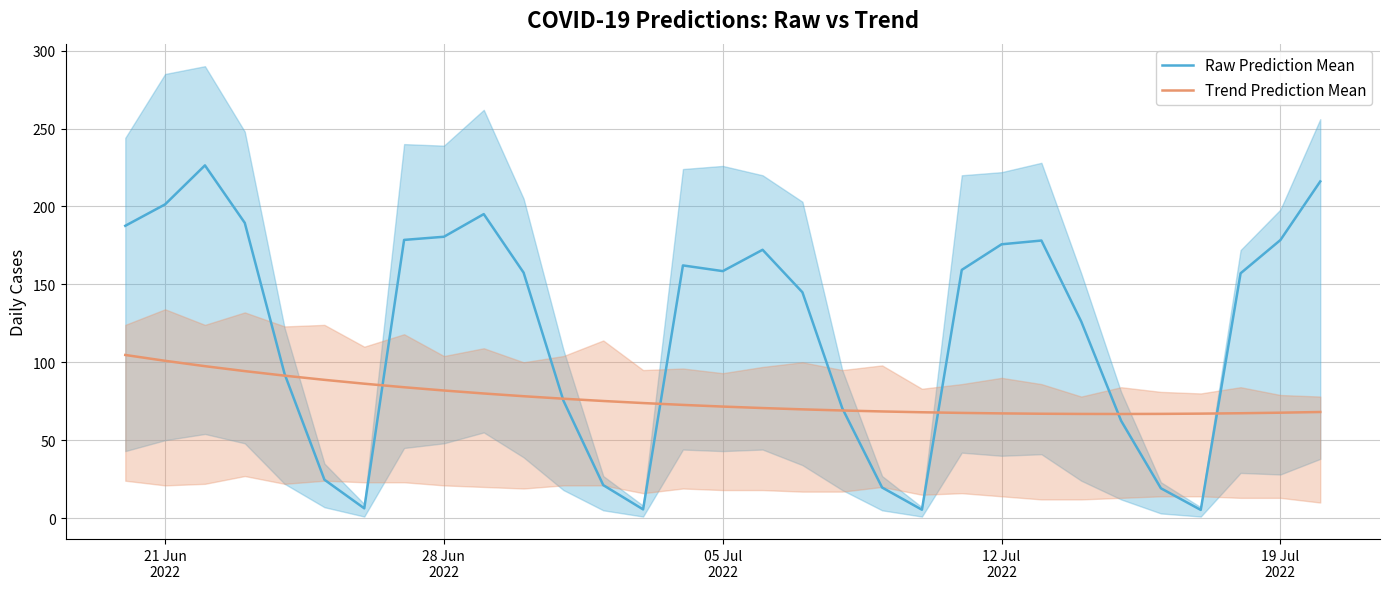

What is the greatest value displayed?

226.3